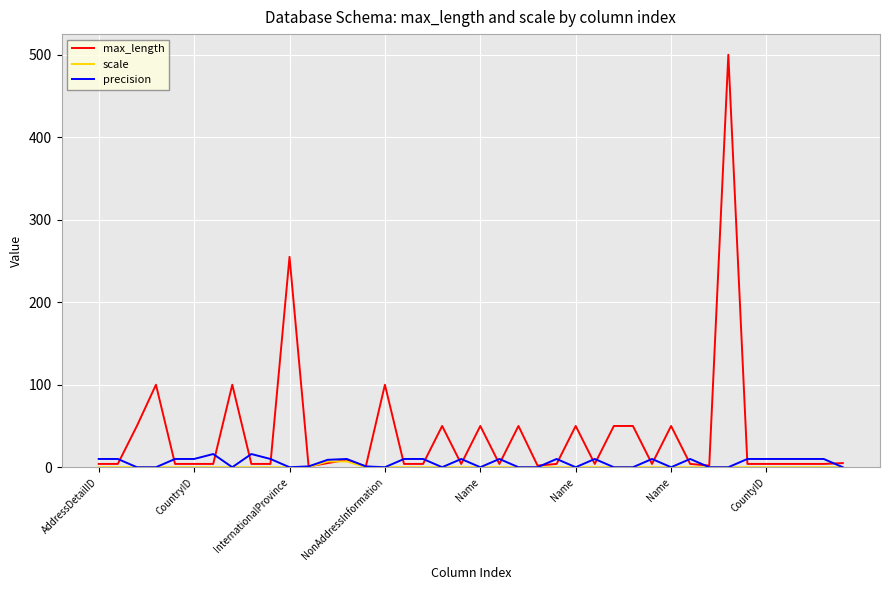

What is the maximum value shown in the chart?

500